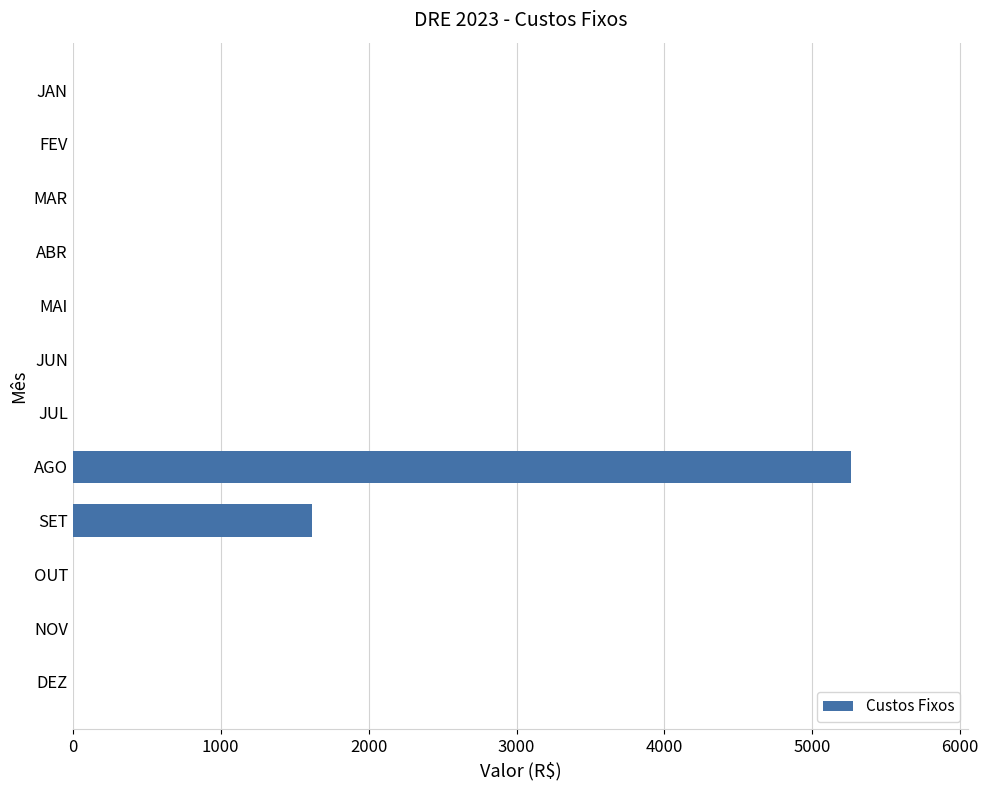

The value at MAI is 1633.9. True or false?

False